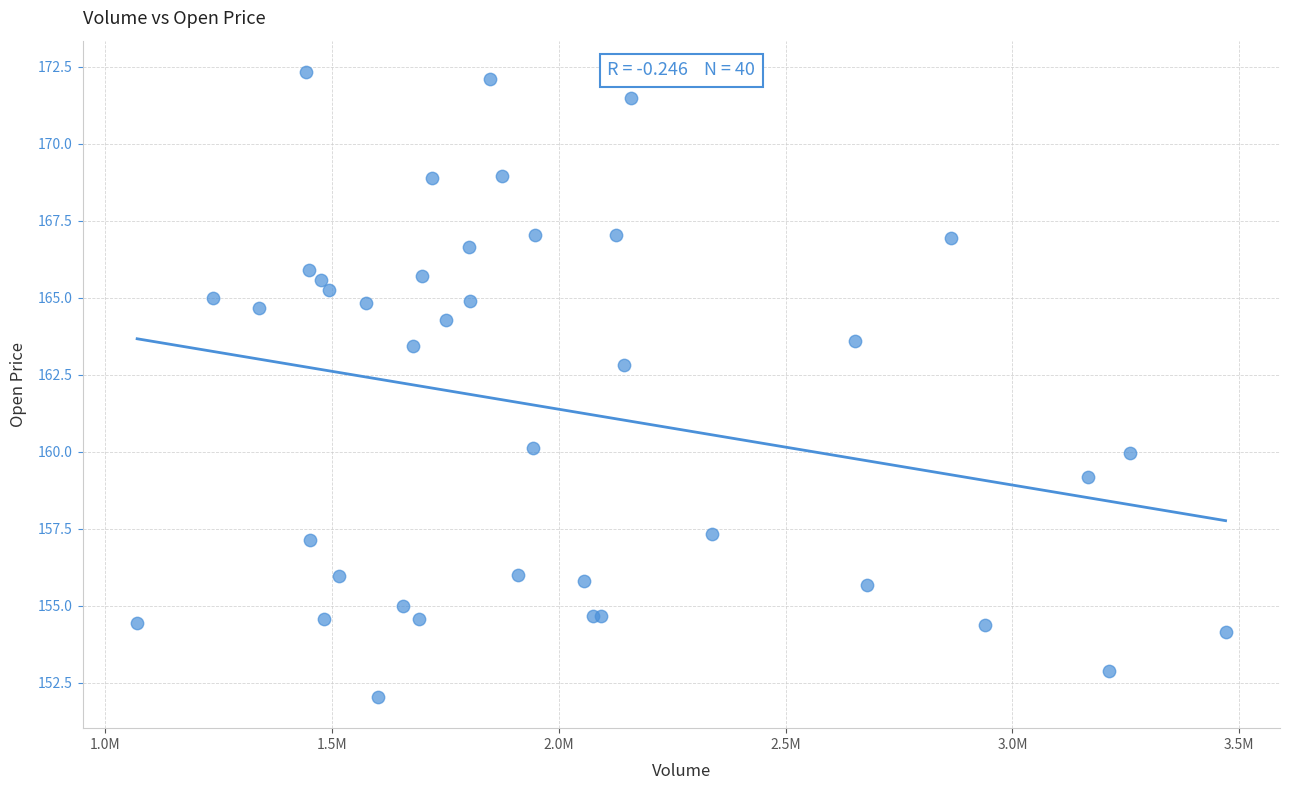

What Y value in the scatter plot is closest to 162?

162.8